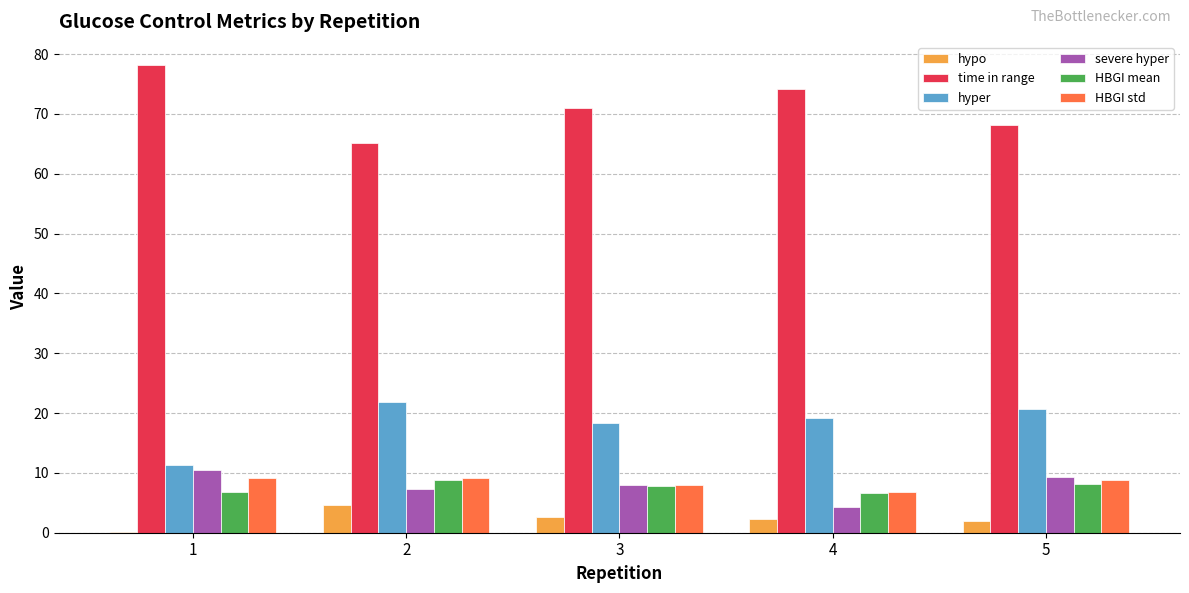

What is the approximate value of hyper at 3?

18.3